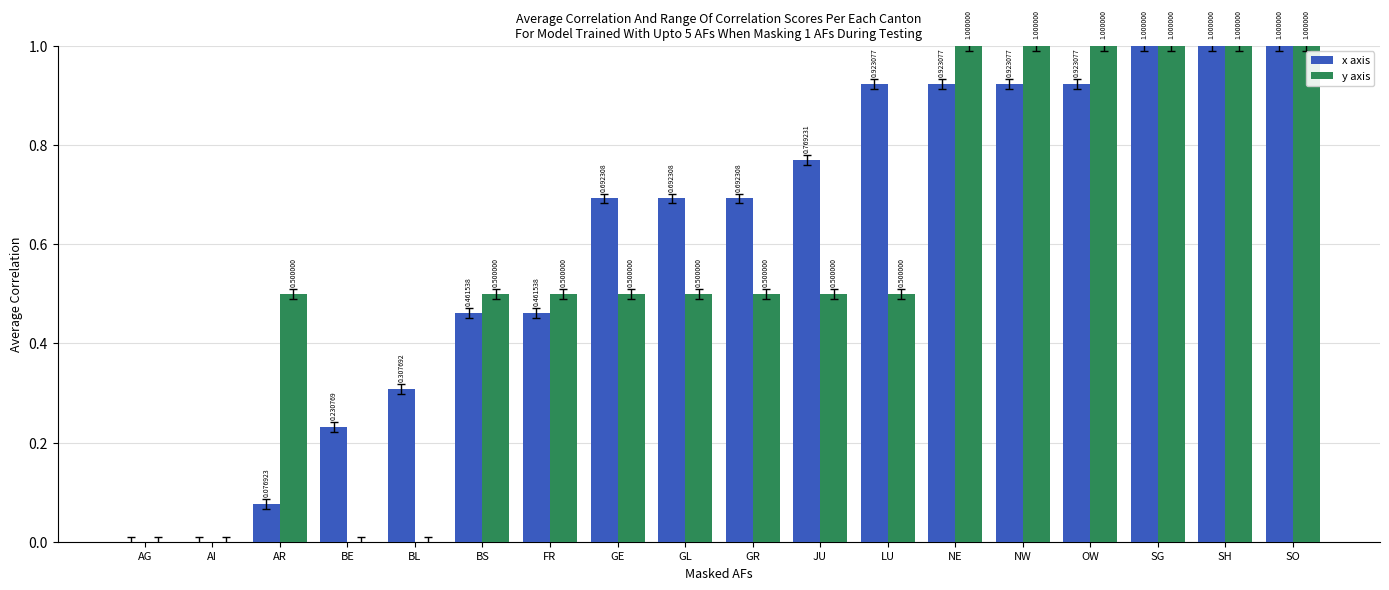

What is the sum of the x axis values at SO and AR?

1.1